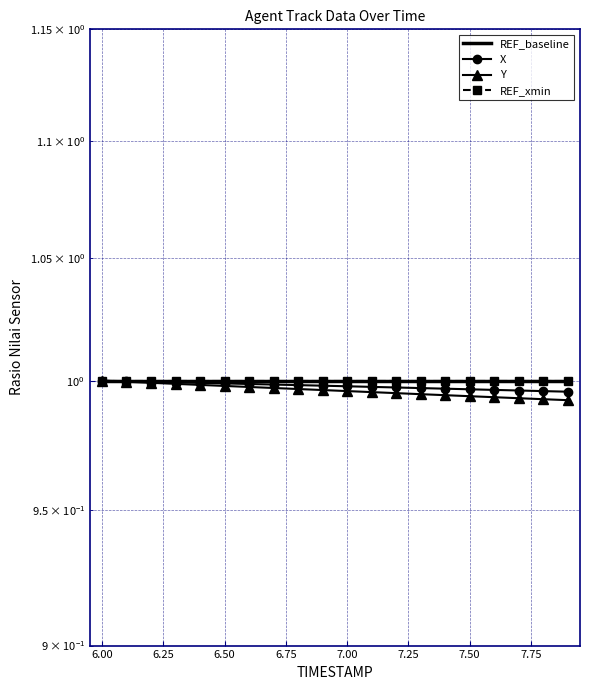

True or false: REF_baseline has more than 1 points higher than both neighbors.

False